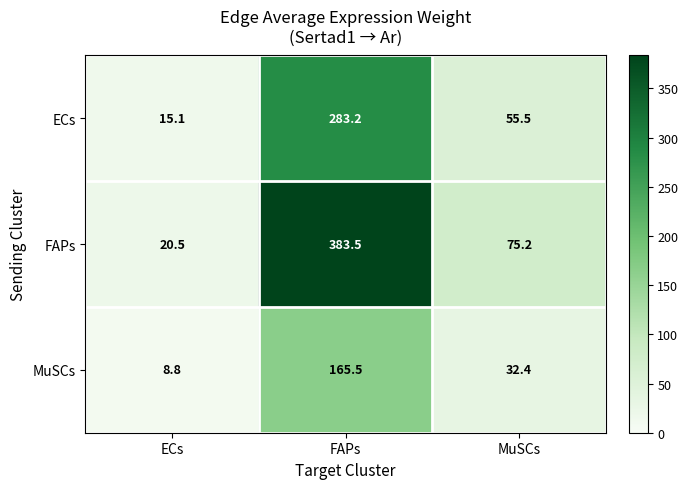

Reading left to right, extract all data points from this chart.

ECs: ECs=15.1	FAPs=283.2	MuSCs=55.5
FAPs: ECs=20.5	FAPs=383.5	MuSCs=75.2
MuSCs: ECs=8.8	FAPs=165.5	MuSCs=32.4